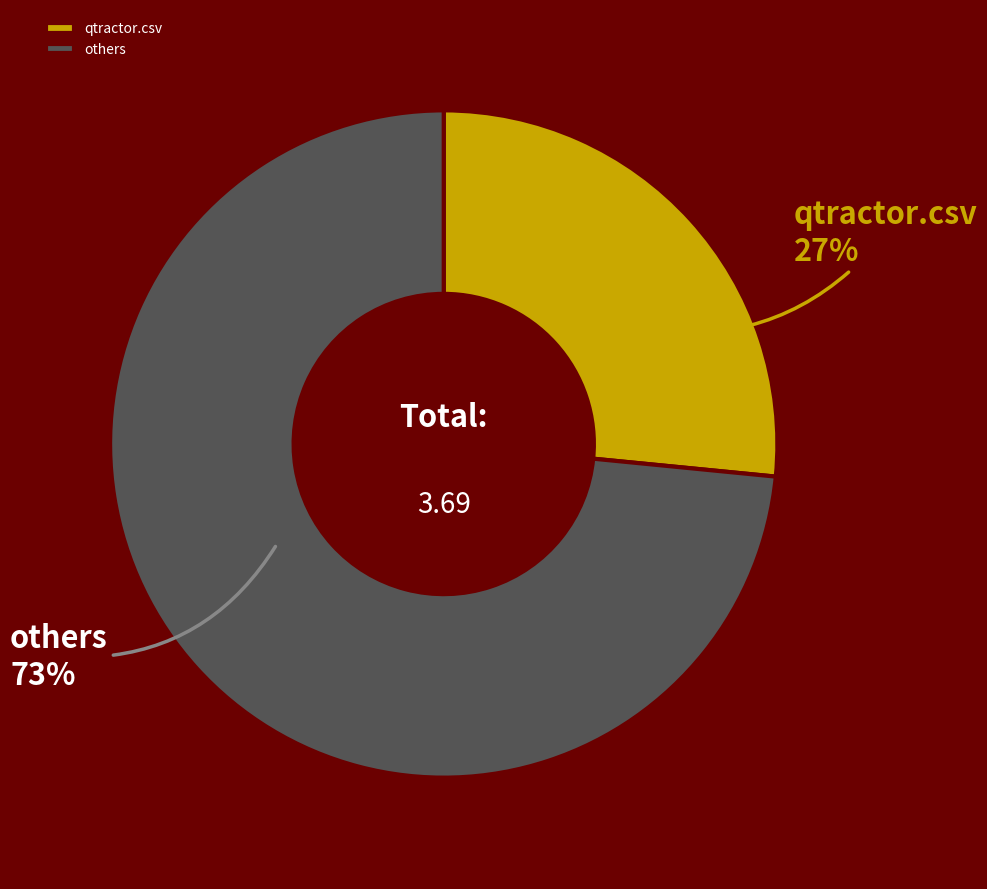

To the nearest percent, what is the combined percentage of others and qtractor.csv?

100%